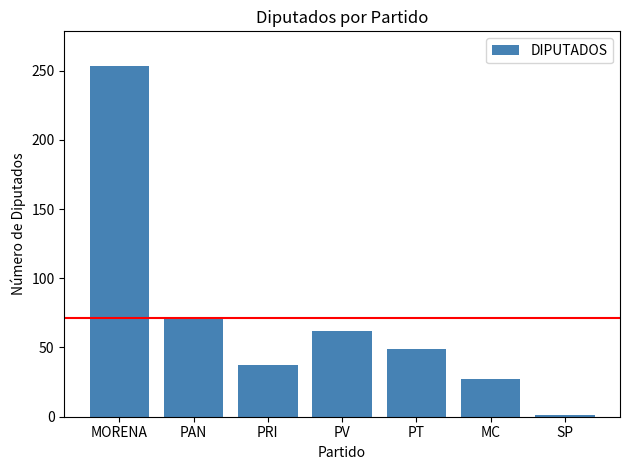

How many data points does each series have?

7